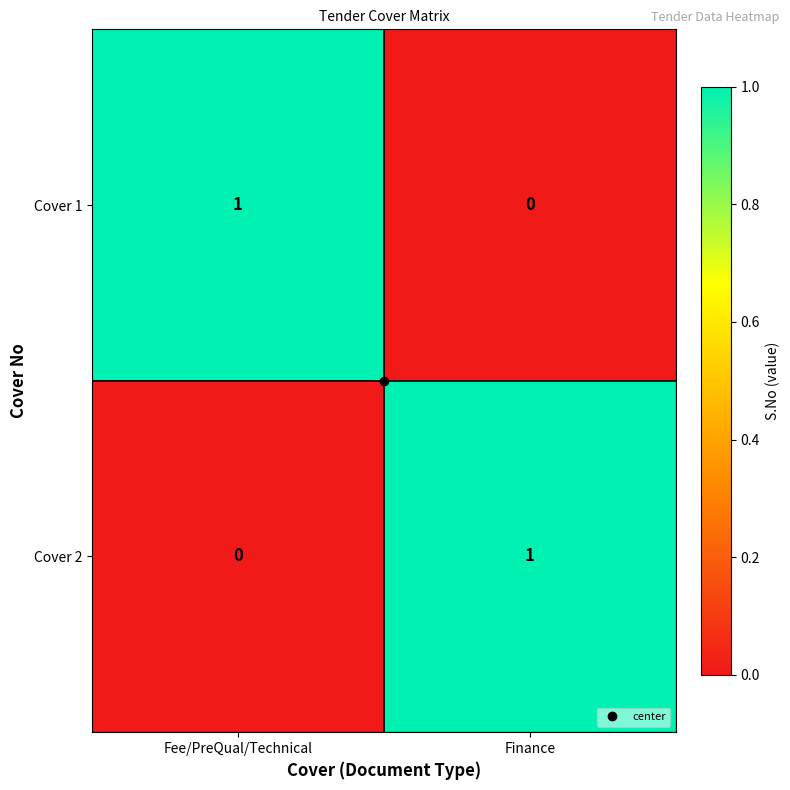

The value of Cover 2 at Finance is 1. True or false?

True